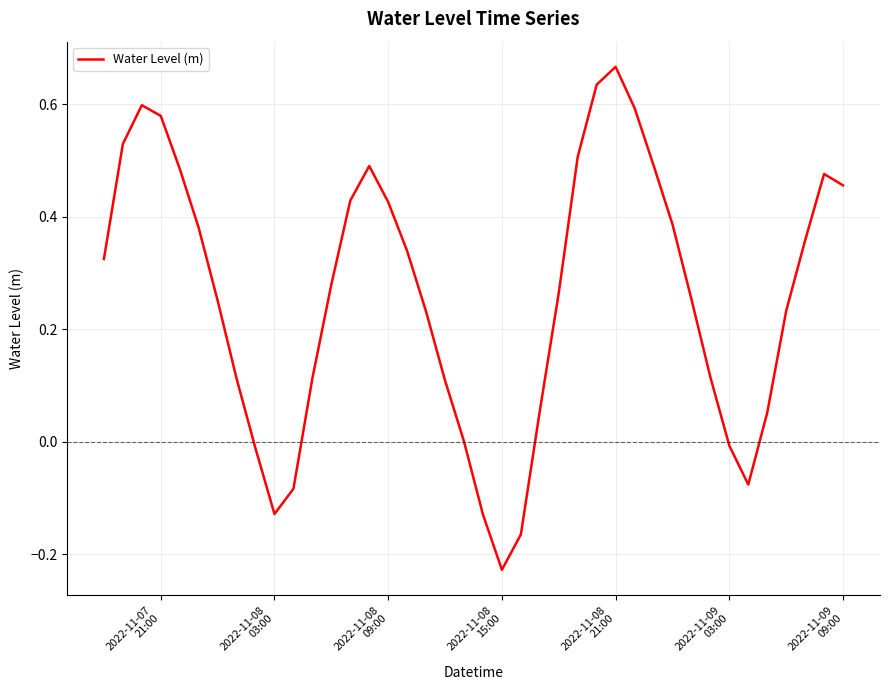

What is the difference between the maximum and minimum values?

0.9